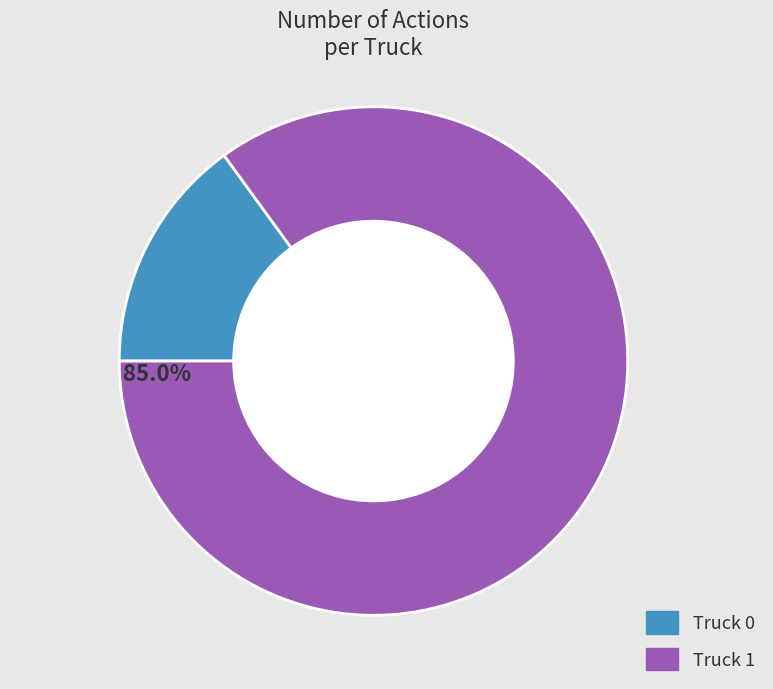

Between Truck 1 and Truck 0, which is larger?

Truck 1